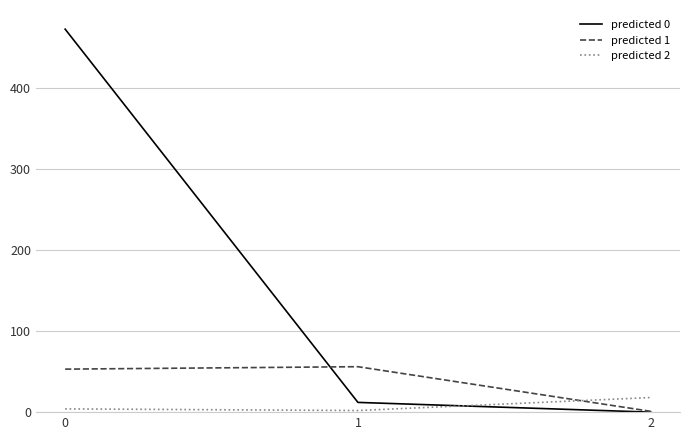

What is the greatest value displayed?

472